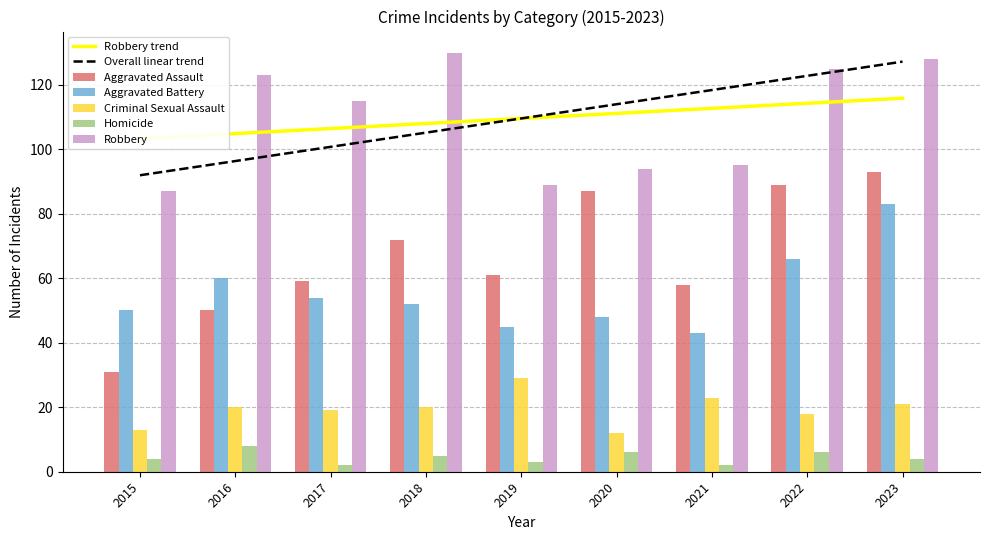

Between 2016 and 2022, which series saw the biggest shift?

Aggravated Assault